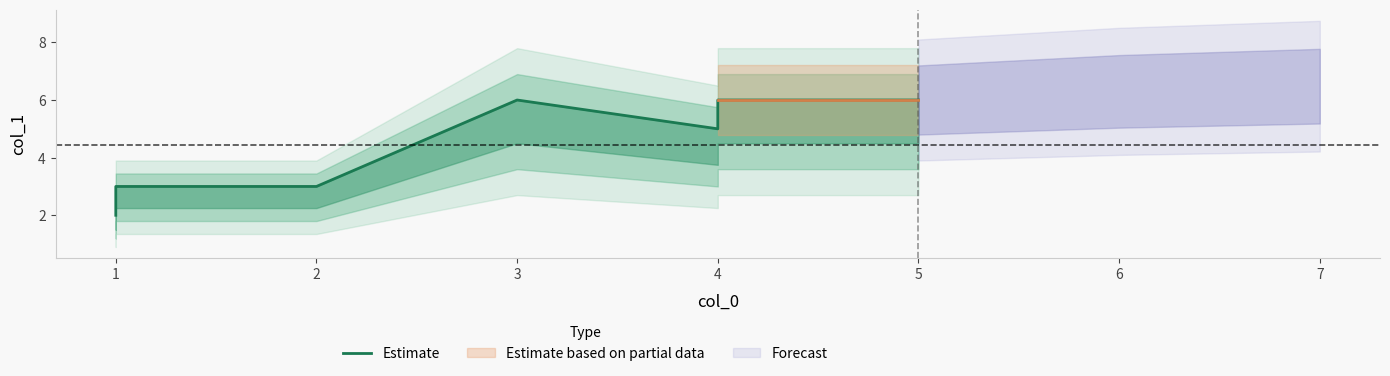

What is the sum of the values at 4 and 5?

11